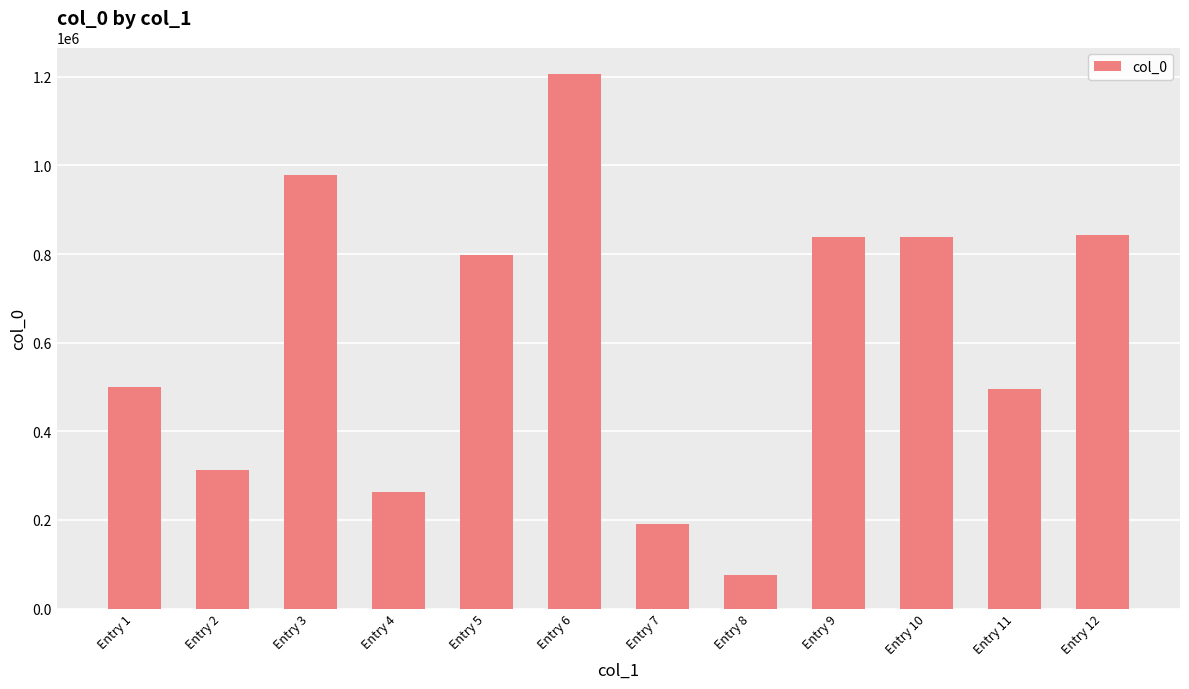

What value does the data have at Entry 5, to the nearest 10?

797280